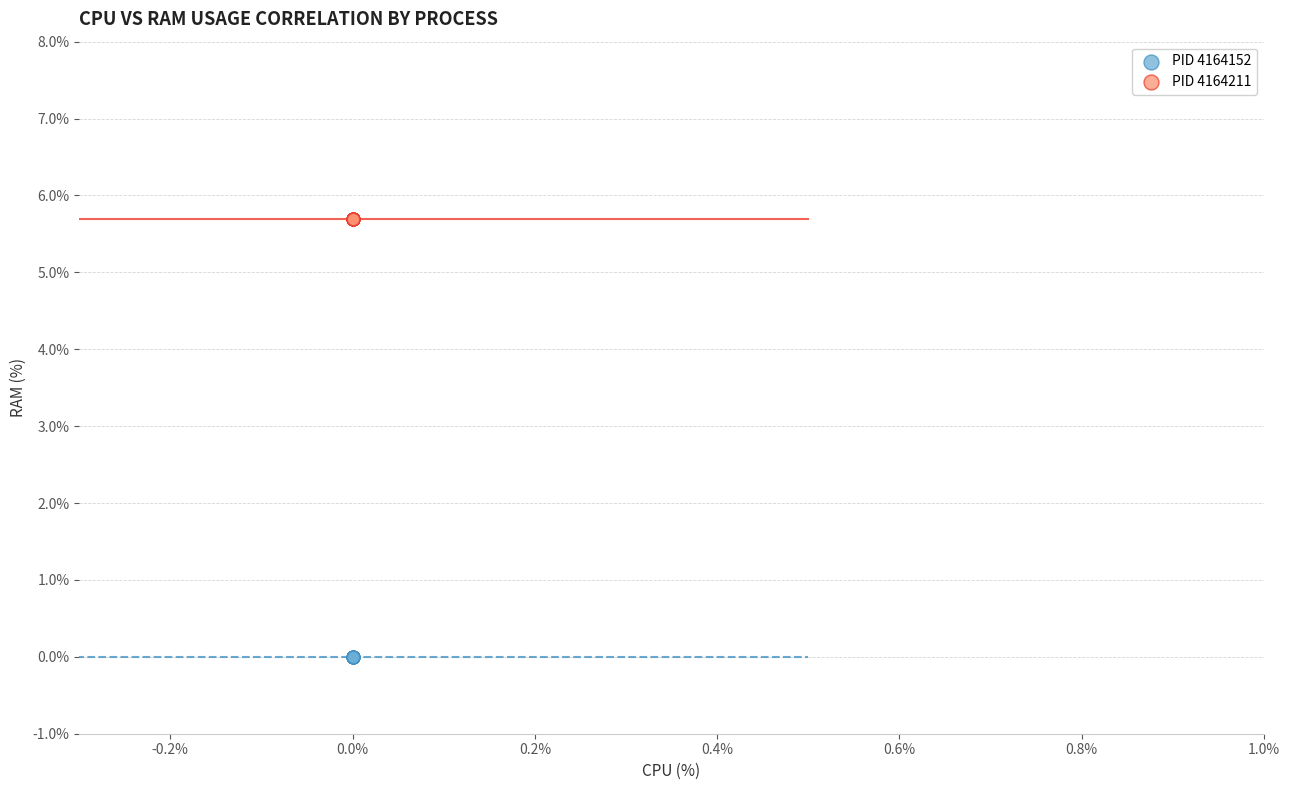

Which series reaches the maximum Y coordinate?

PID 4164211